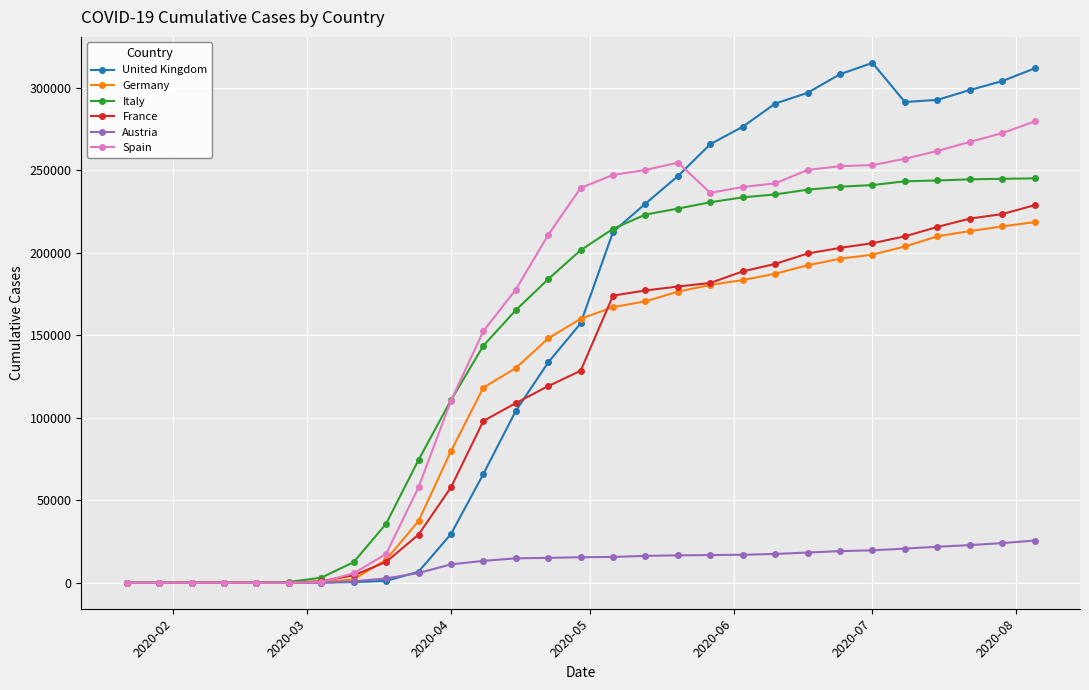

What is the highest value of the Austria series?

25554